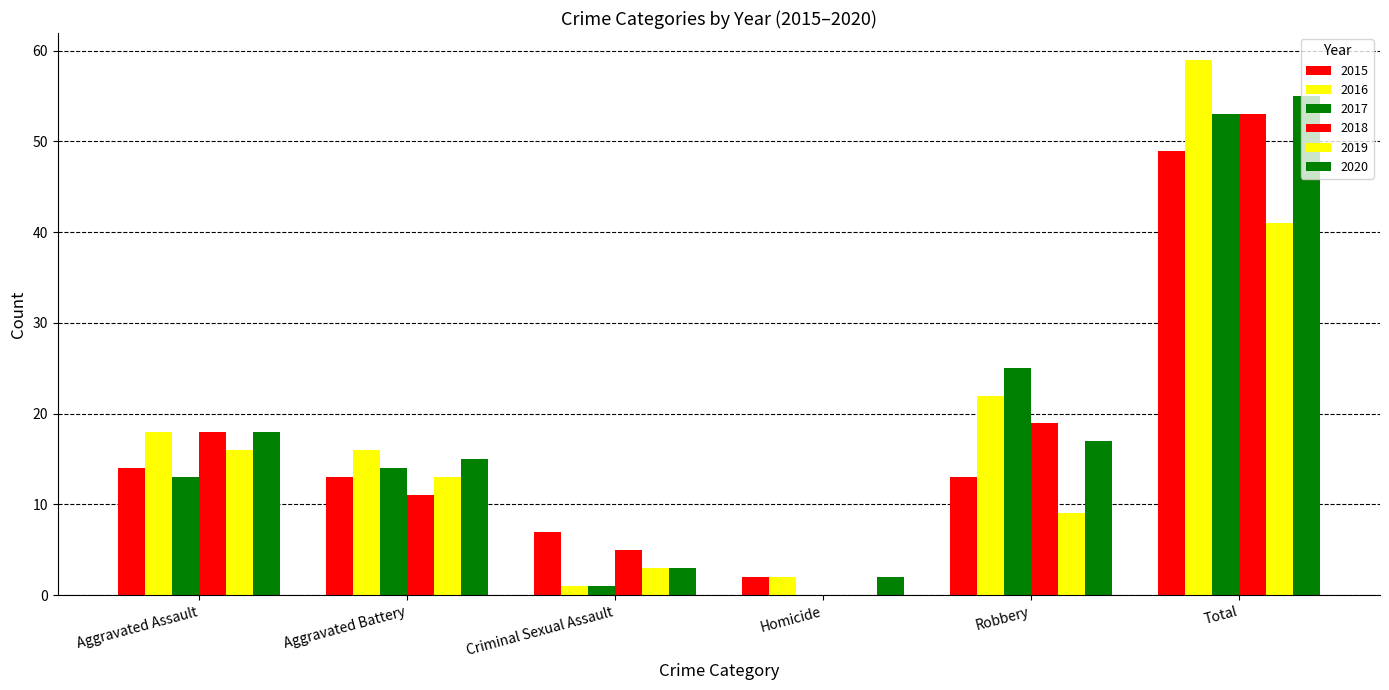

Between Aggravated Battery and Criminal Sexual Assault, which series saw the biggest shift?

2016